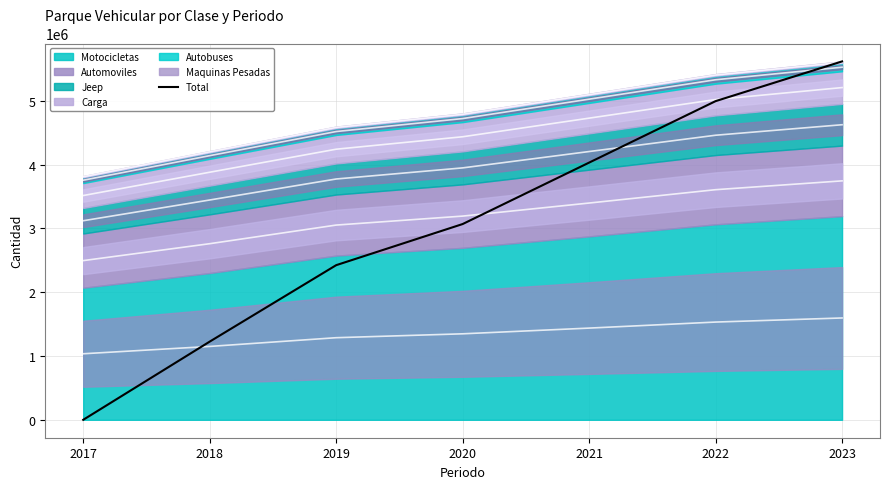

What value does the data have at 2023?

5616917.0